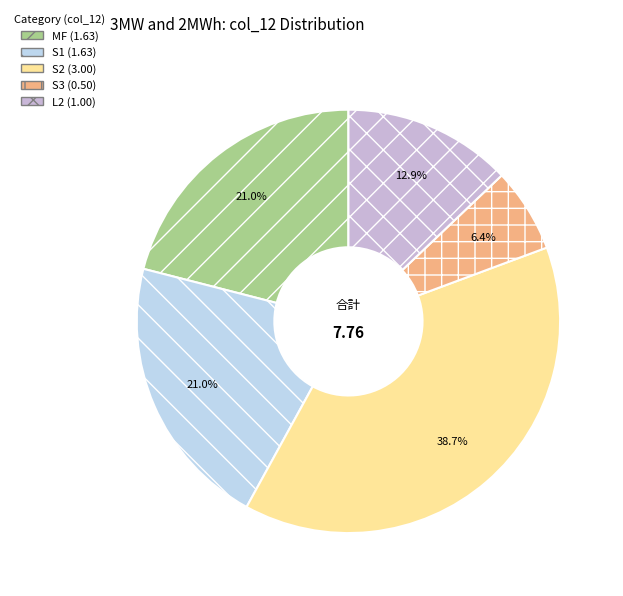

Is there a majority slice in this chart?

No